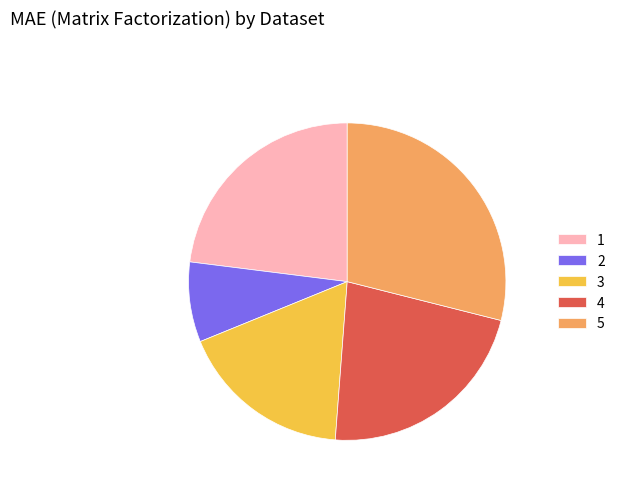

Combined, do 1 and 3 account for over 50%?

No